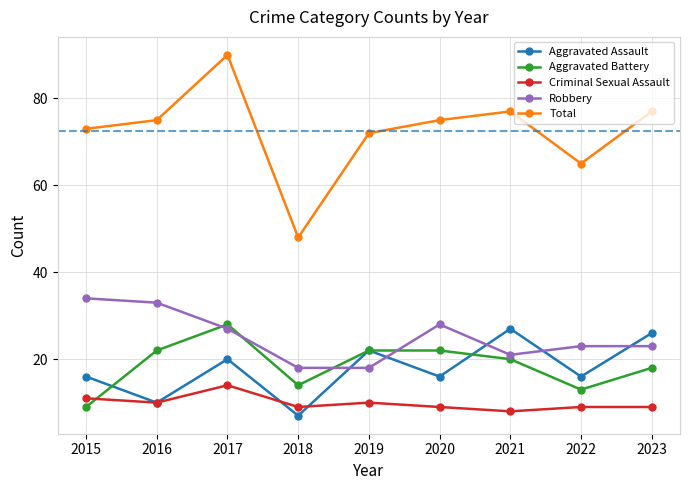

What is the minimum value shown in the chart?

7